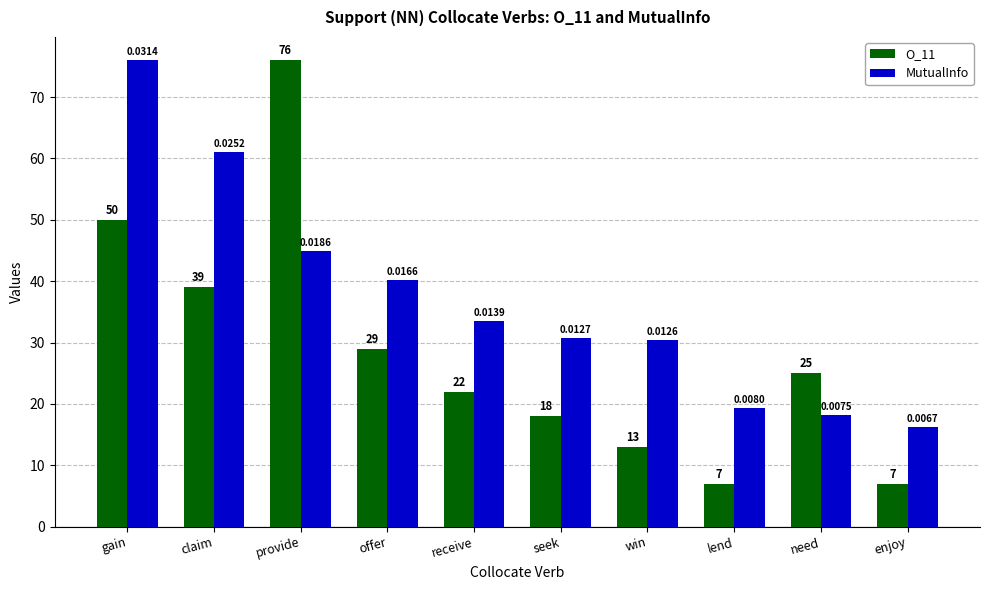

At how many categories does at least one series exceed 60?

3